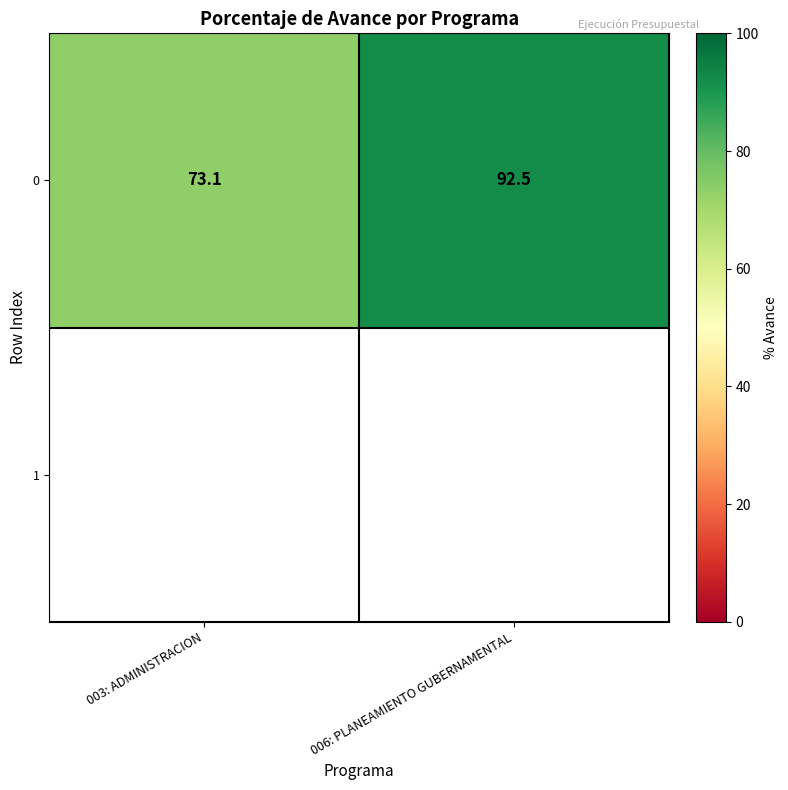

True or false: 0 has a value of 73.1 at 003: ADMINISTRACION.

True